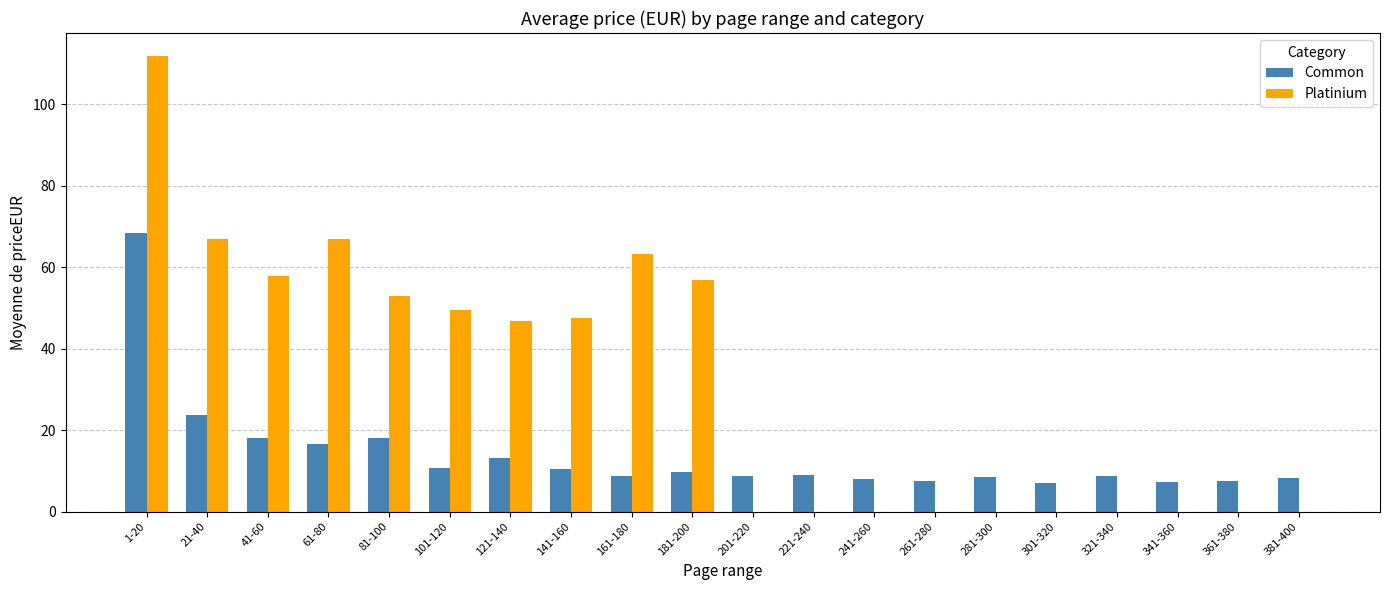

How many groups of bars are there?

20